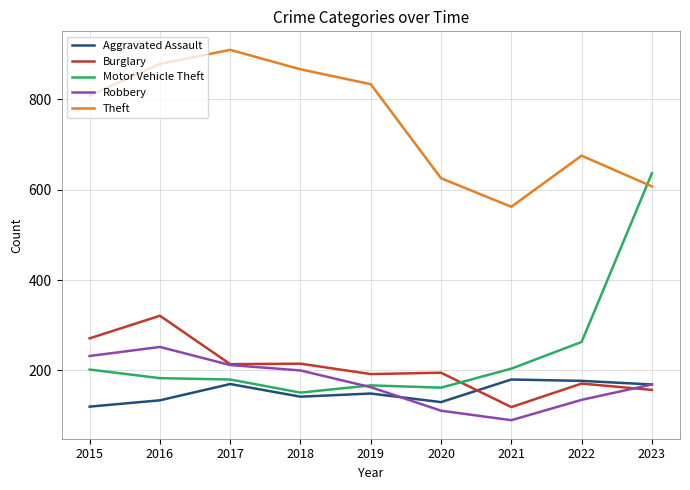

What is the total value across all series at 2022?

1421